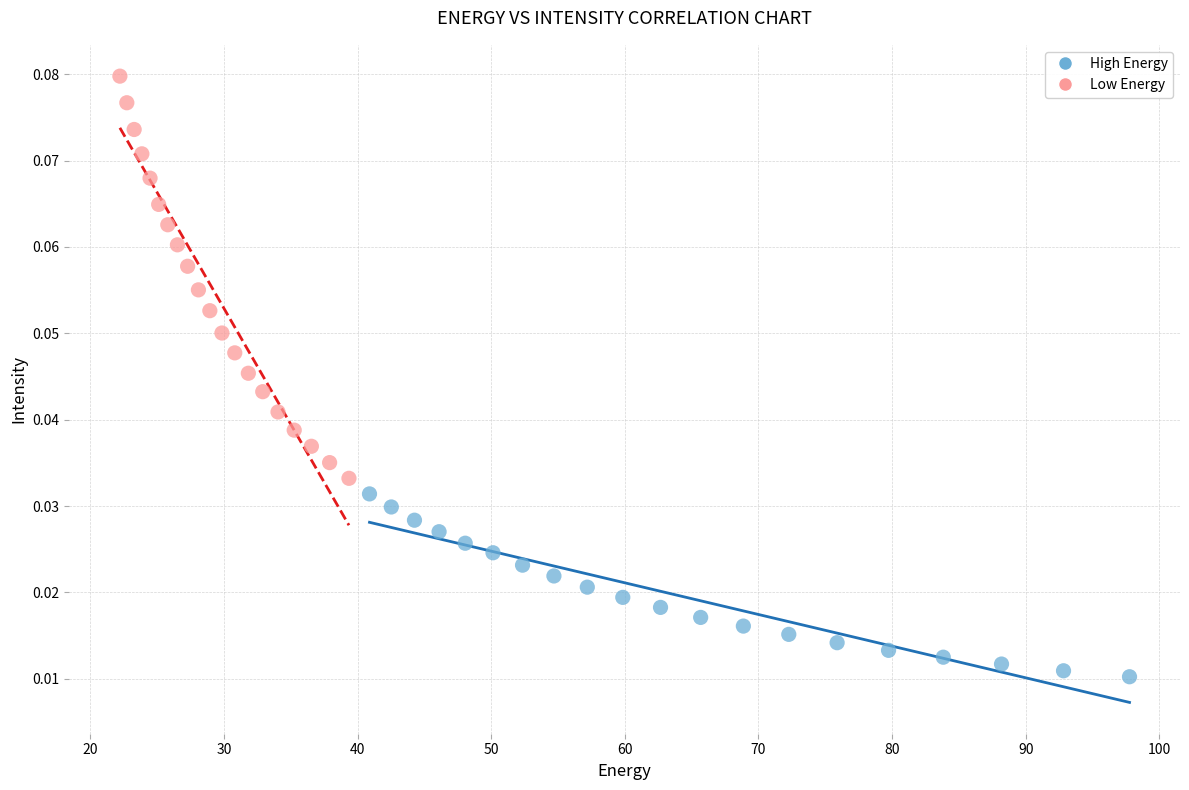

Which series has the widest spread of Y values?

Low Energy